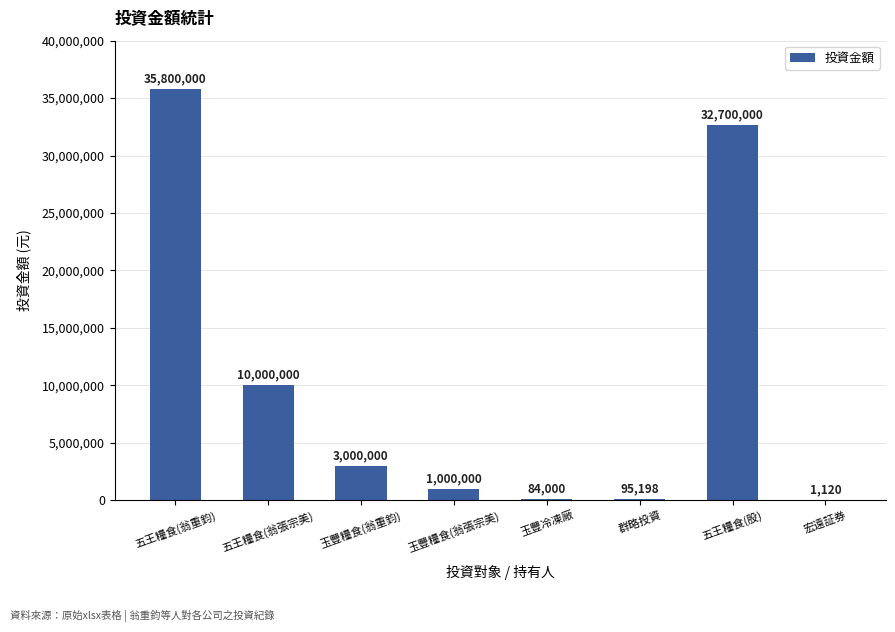

Reading right to left, transcribe all the data shown in this chart.

宏遠証券=1120	五王糧食(股)=32700000	群略投資=95198	玉豐冷凍廠=84000	玉豐糧食(翁張宗美)=1000000	玉豐糧食(翁重鈞)=3000000	五王糧食(翁張宗美)=10000000	五王糧食(翁重鈞)=35800000